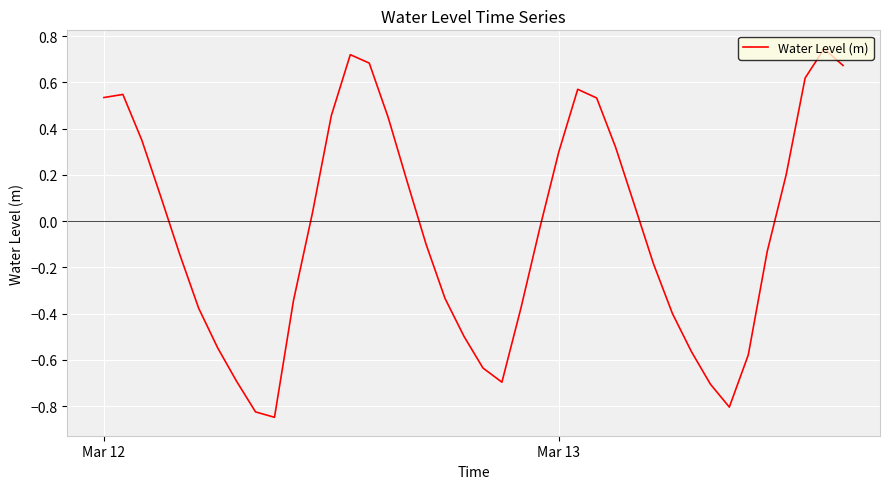

What is the difference between the maximum and minimum values?

1.6